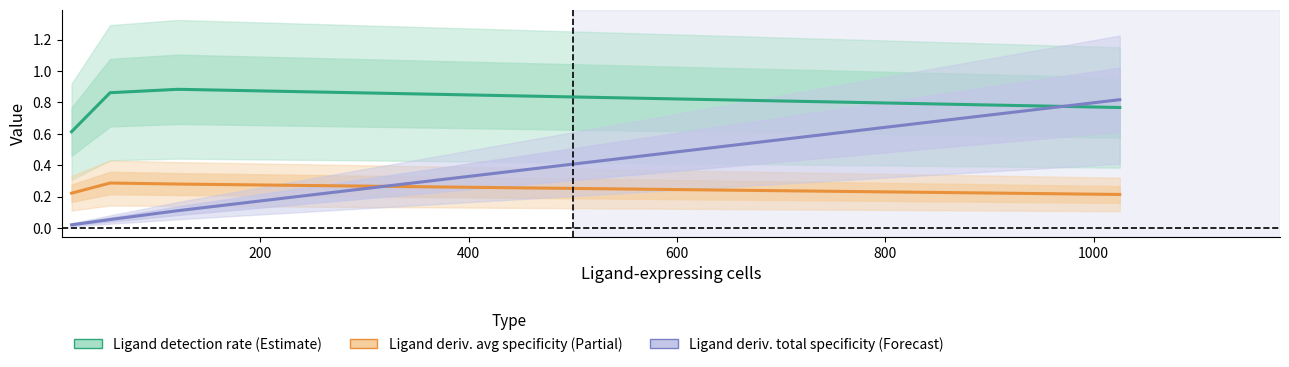

True or false: Ligand derived specificity of average expression value has a value of 0.1 at 200.

False